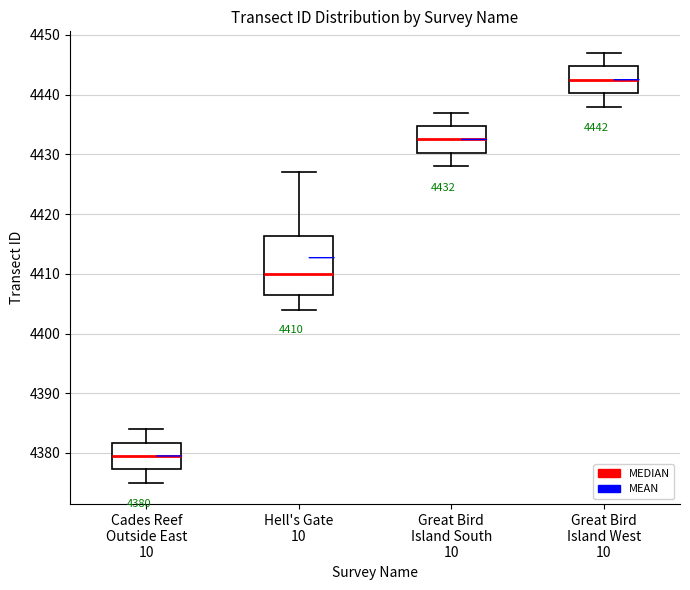

Which box has the lowest median line?

Cades Reef Outside East 10